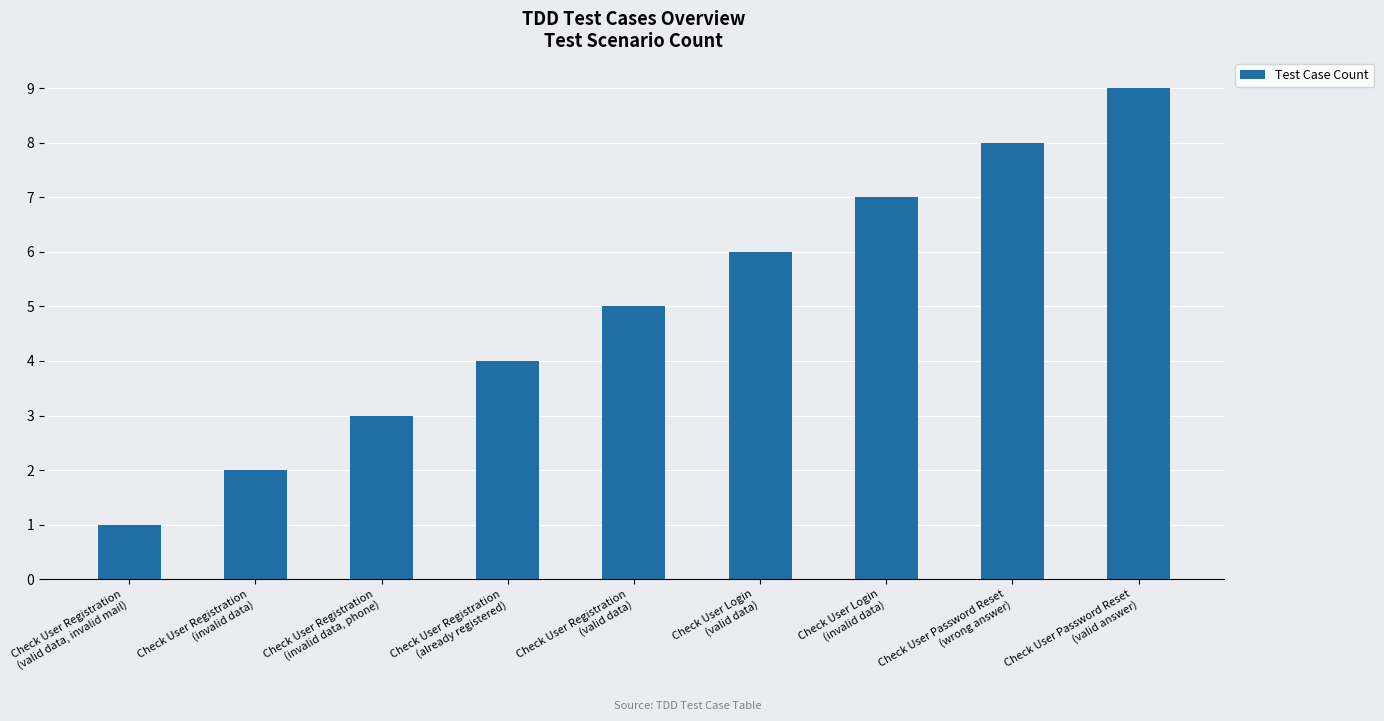

Rank the categories by value from lowest to highest.

Check User Registration
(valid data, invalid mail), Check User Registration
(invalid data), Check User Registration
(invalid data, phone), Check User Registration
(already registered), Check User Registration
(valid data), Check User Login
(valid data), Check User Login
(invalid data), Check User Password Reset
(wrong answer), Check User Password Reset
(valid answer)